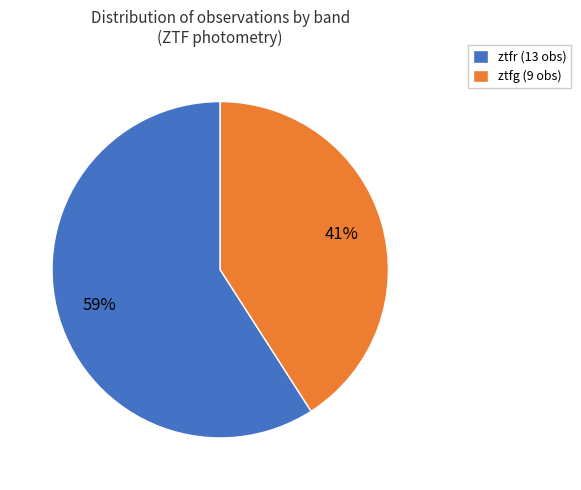

Is there any slice that represents more than half of the pie?

Yes